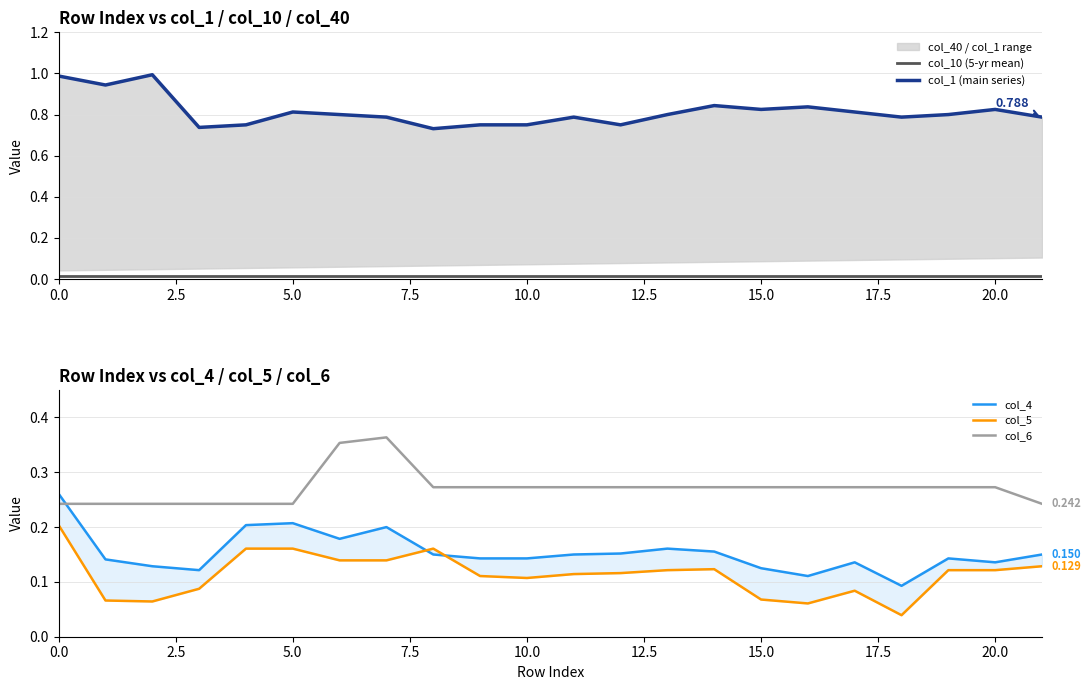

Rank the series at 17.5 from highest to lowest value.

col_1 (main series), col_6, col_4, col_5, col_10 (5-yr mean)